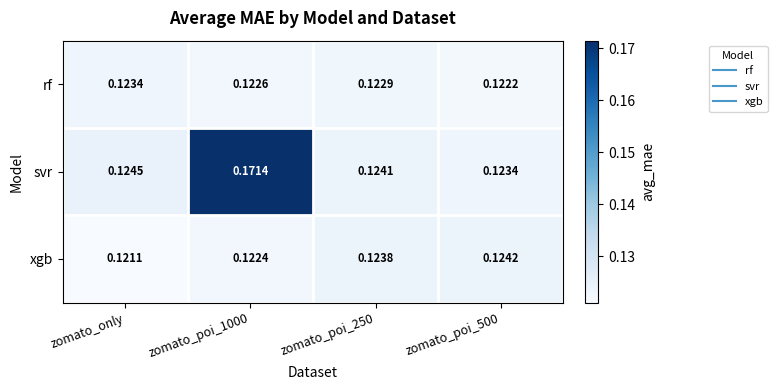

Which category has the lowest value in the xgb series?

zomato_only